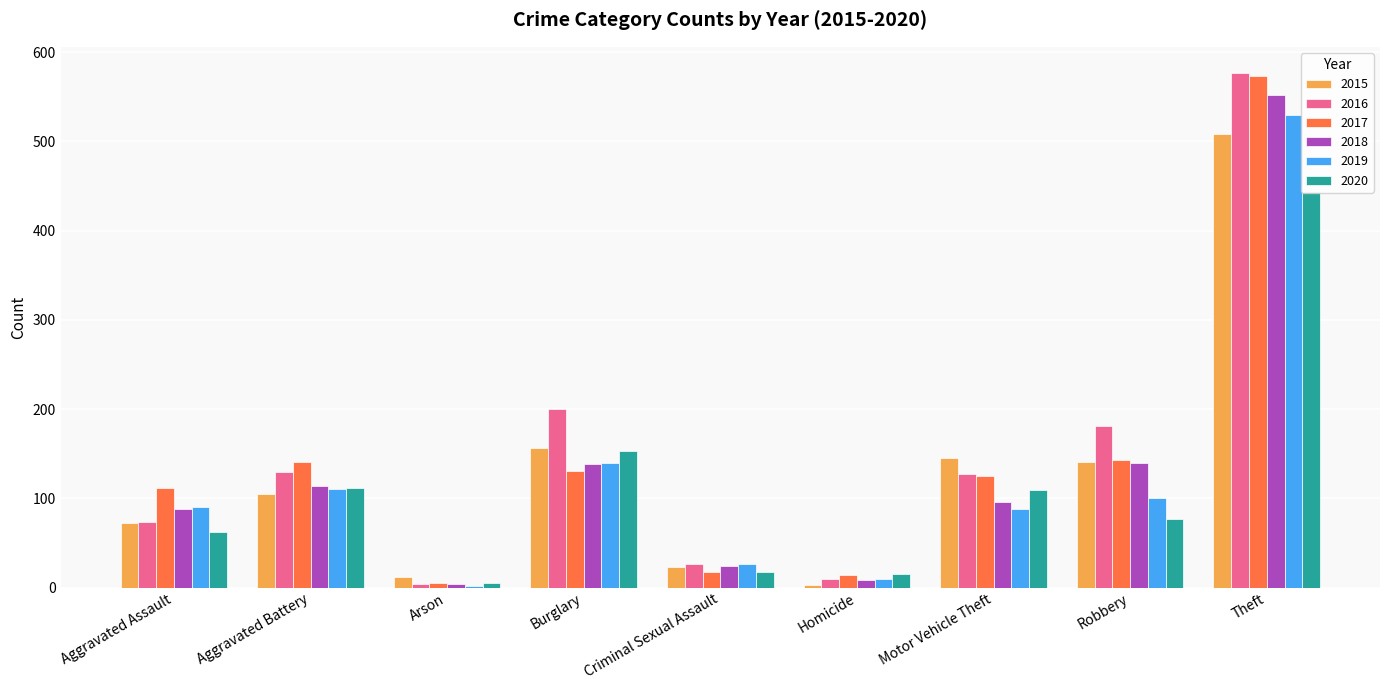

How many groups of bars are there?

9